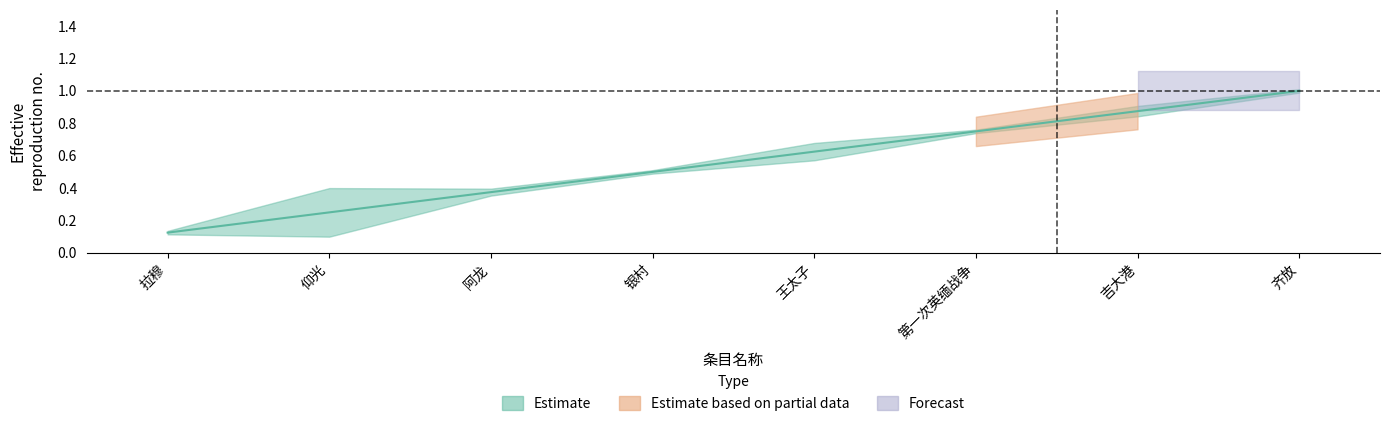

Read the value at 拉穆.

0.1